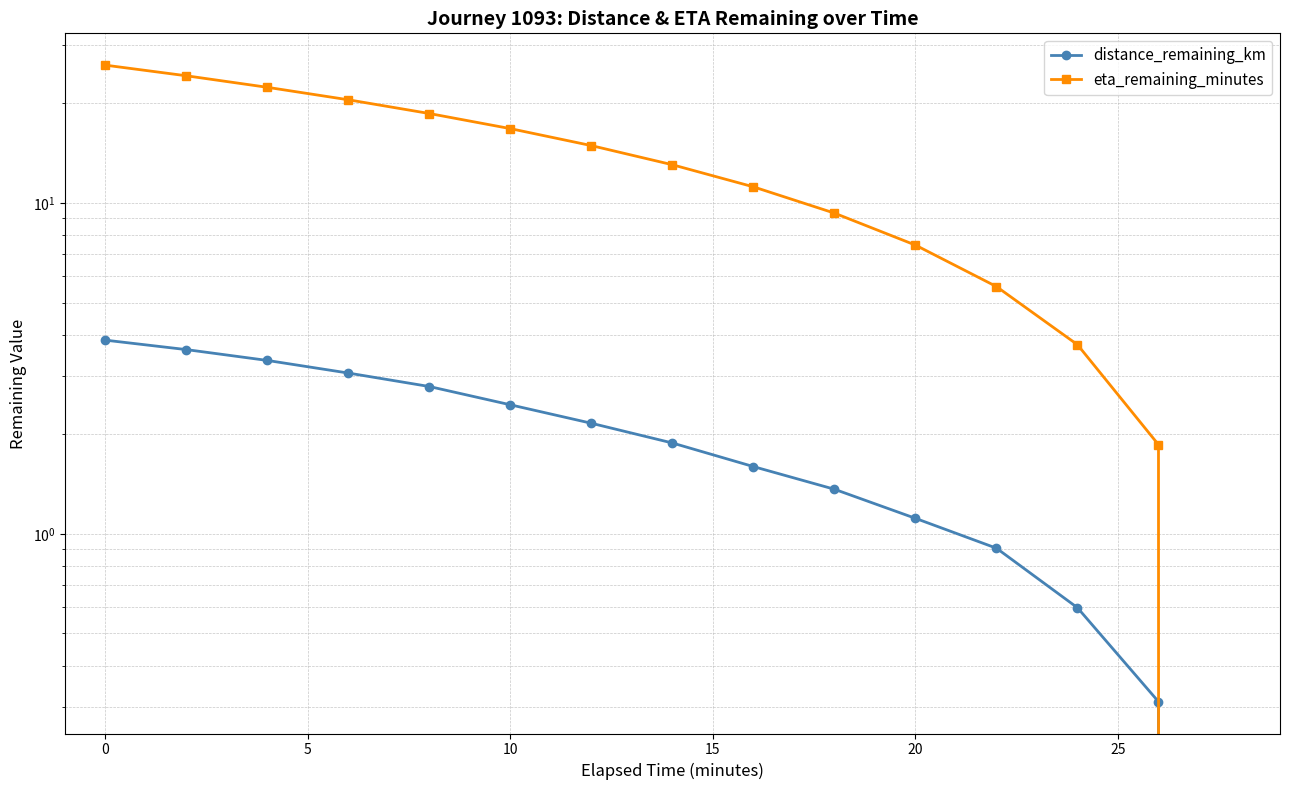

Which series has the largest range (max minus min)?

eta_remaining_minutes